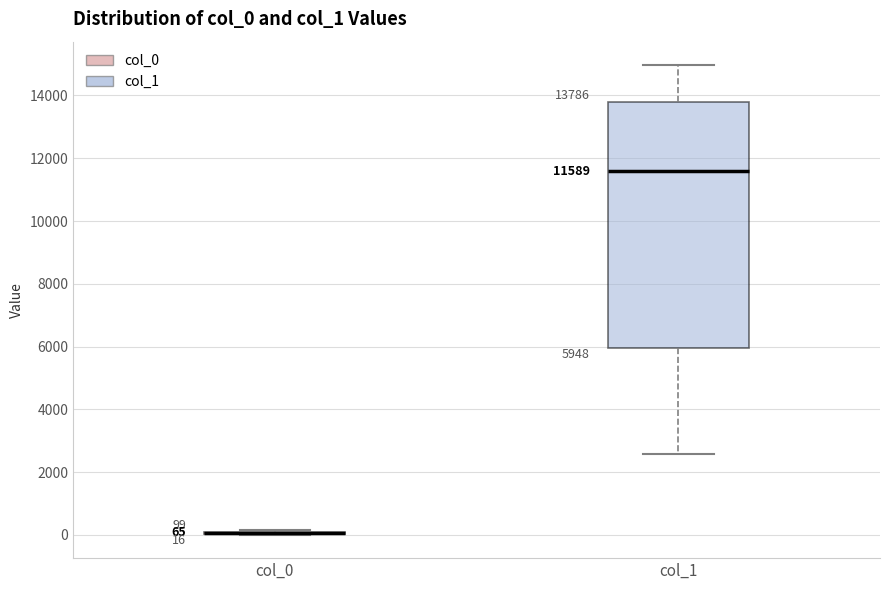

Comparing the boxes themselves (not the whiskers), which one is the tallest?

col_1